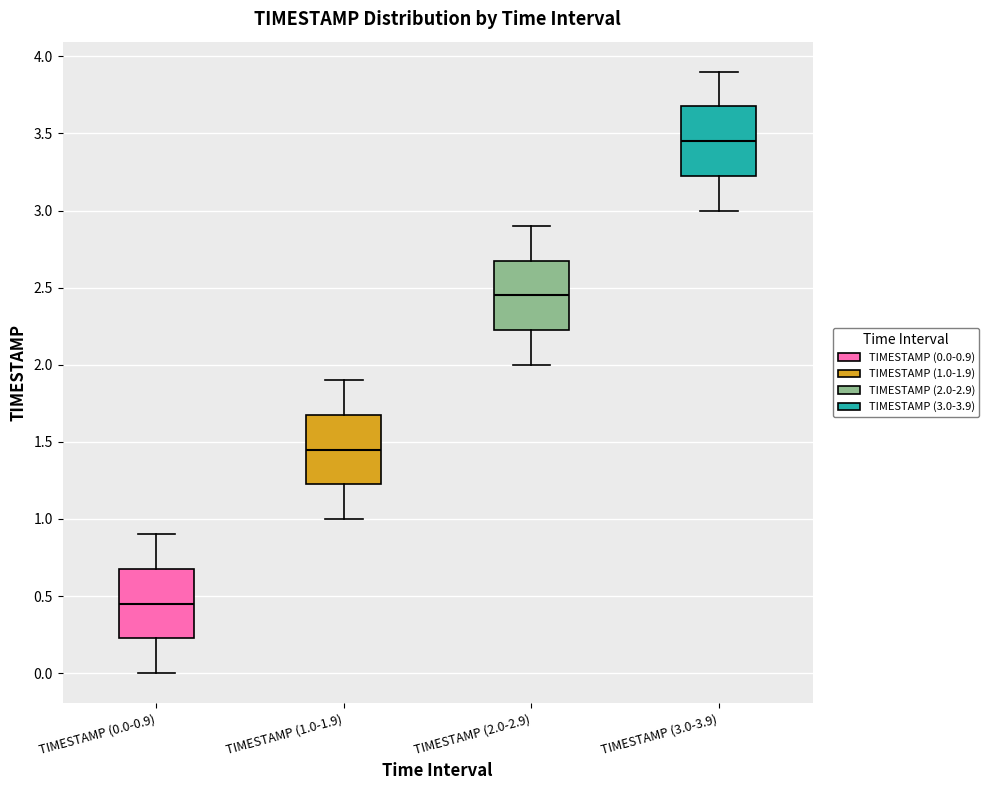

Where does the median line of the box for TIMESTAMP (2.0-2.9) sit on the y-axis? The values are not printed on the chart, so give them approximately, as read against the axis.

2.45